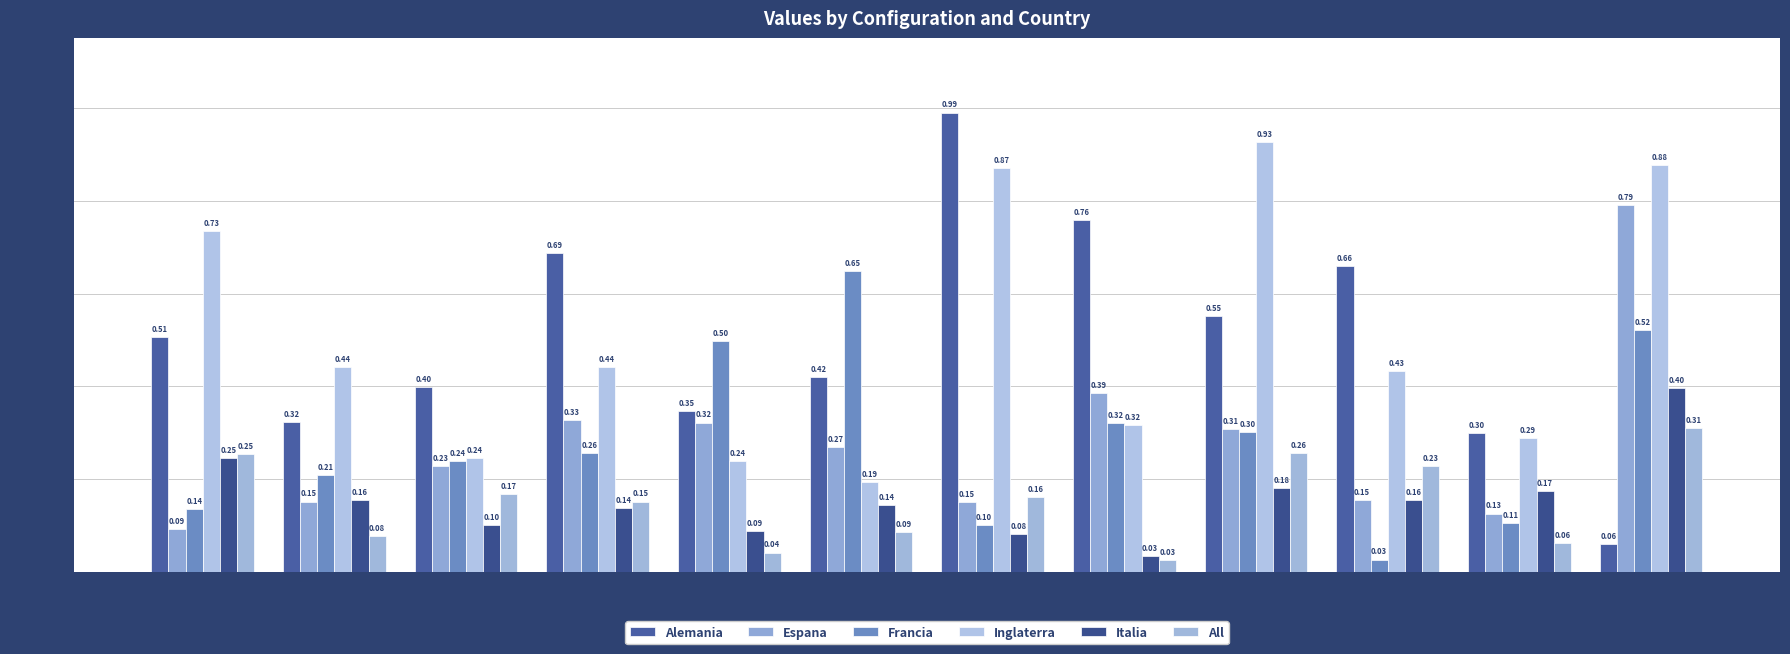

How many groups of bars are there?

12